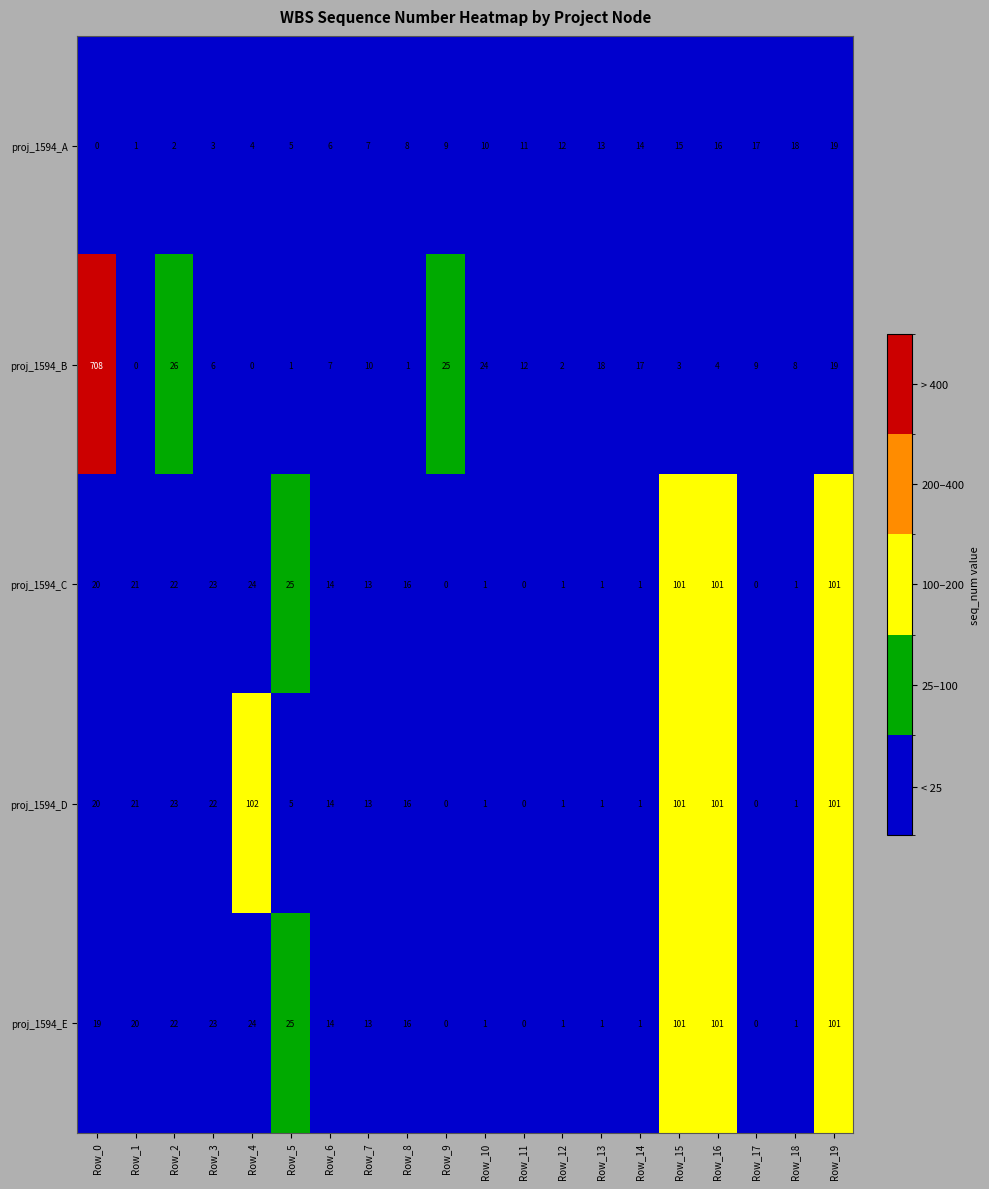

Which series has the largest range (max minus min)?

proj_1594_B